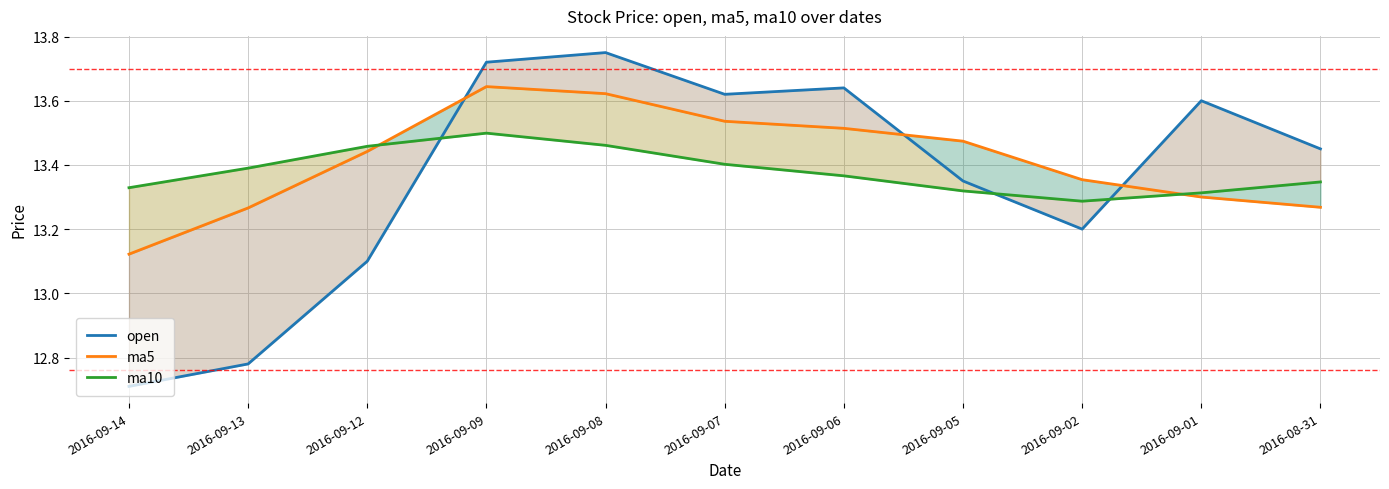

Which series ends up on top after the final intersection of open and ma10?

open